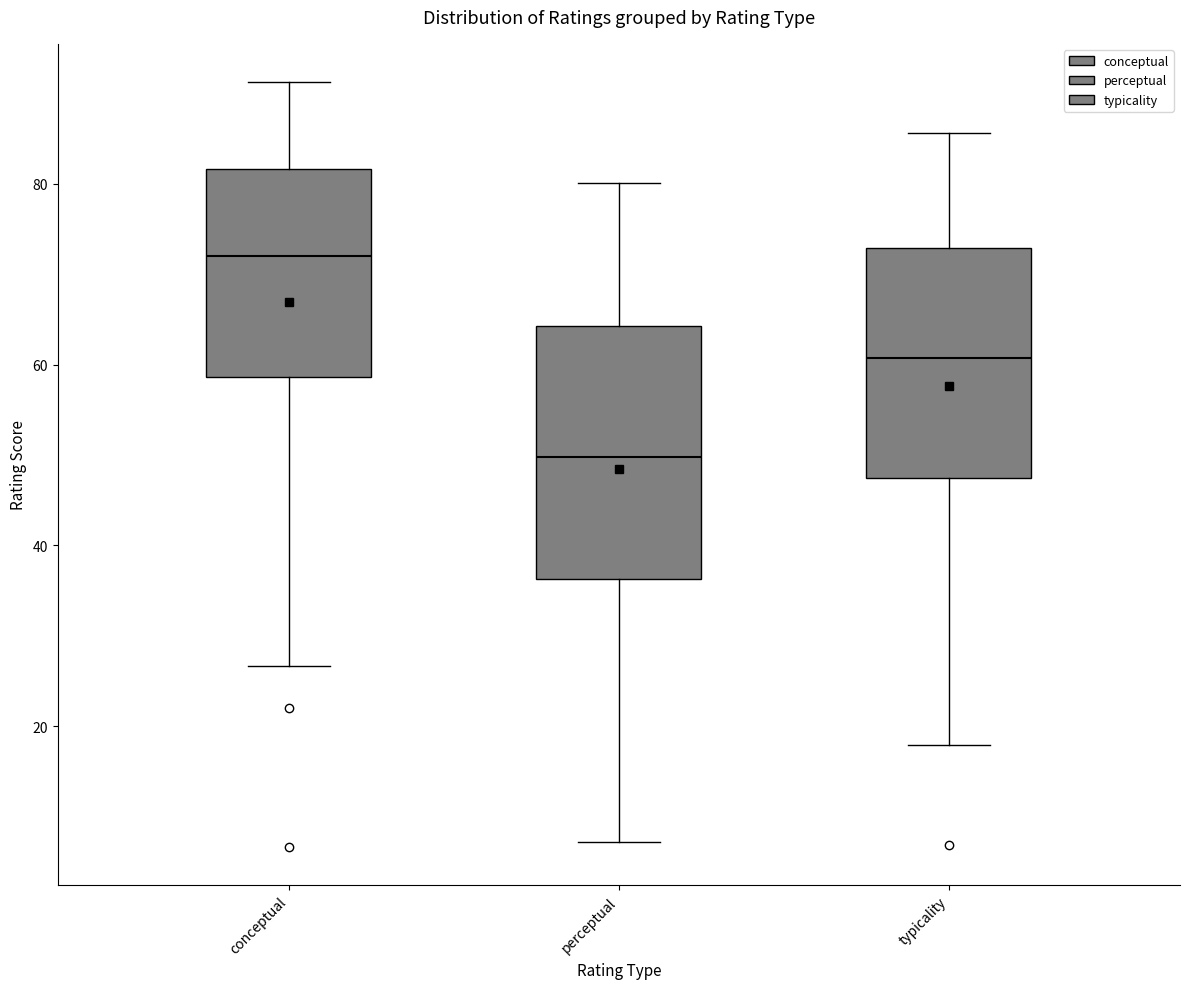

Which box has the highest median line?

conceptual